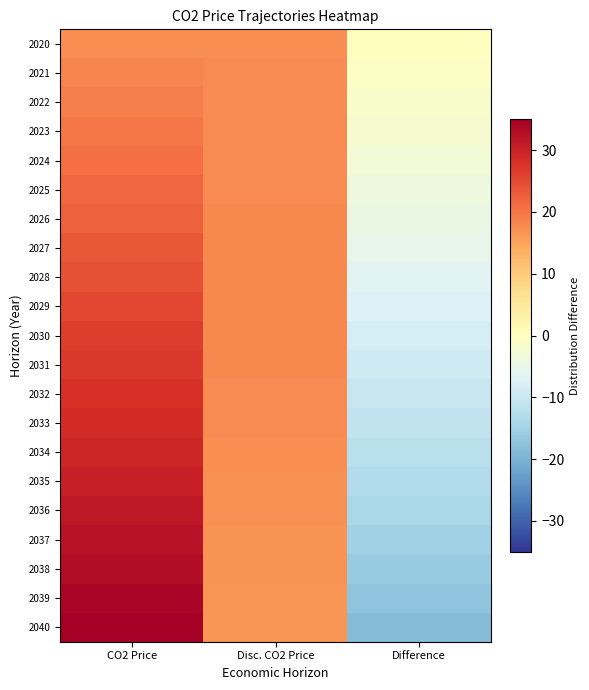

At how many categories does at least one series exceed 25?

1